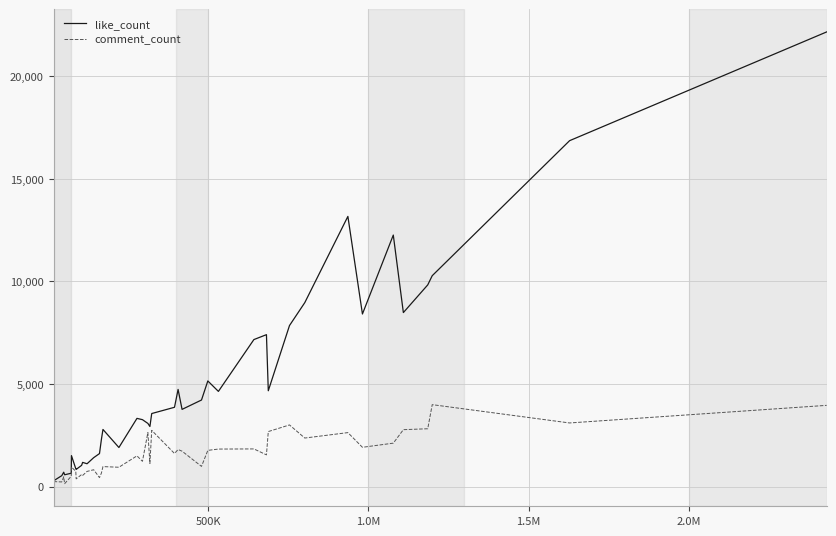

Which series has the widest spread of values?

like_count